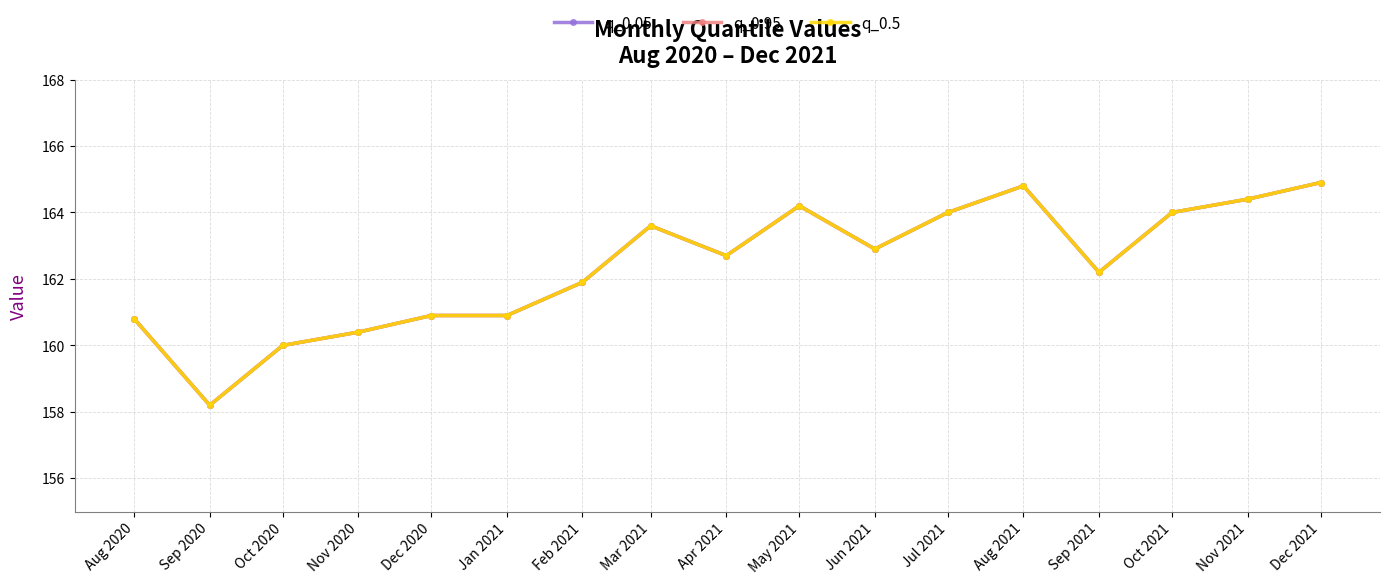

Is the value of q_0.95 at Mar 2021 greater than the value of q_0.5 at Jun 2021?

Yes